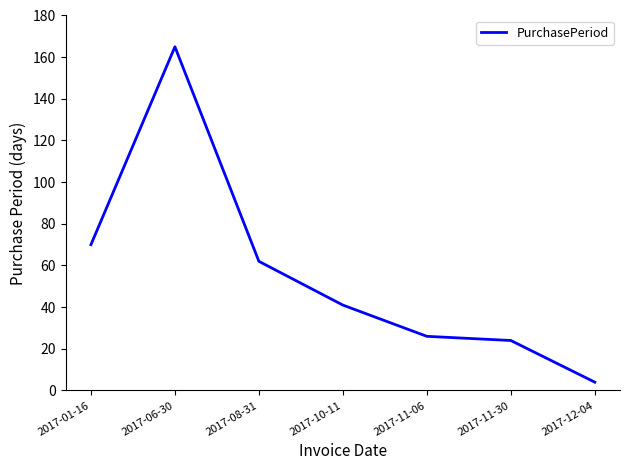

List the labels in order of value, smallest first.

2017-12-04, 2017-11-30, 2017-11-06, 2017-10-11, 2017-08-31, 2017-01-16, 2017-06-30